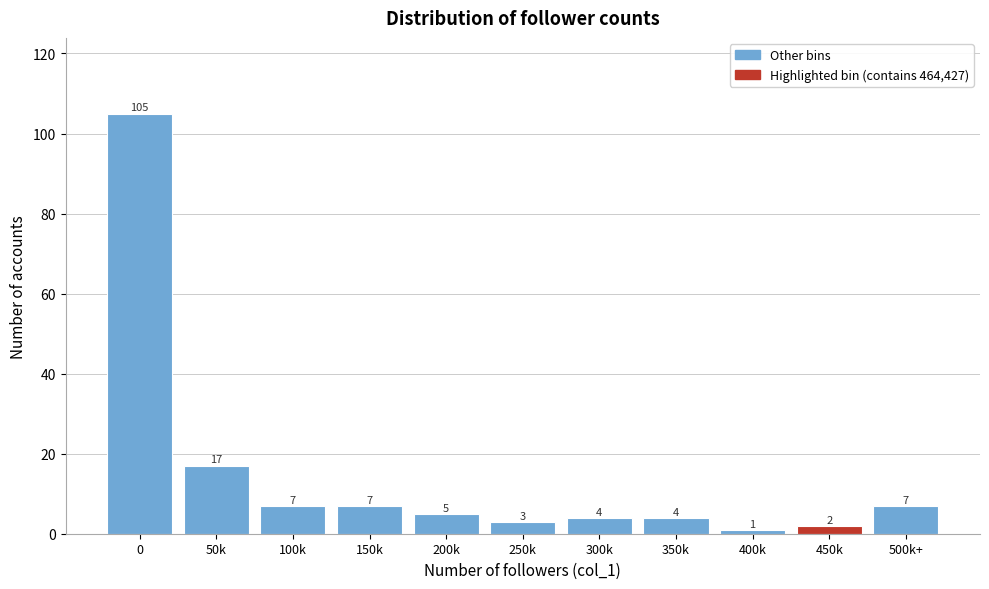

Reading left to right, what are all the values shown in this chart?

105	17	7	7	5	3	4	4	1	2	7